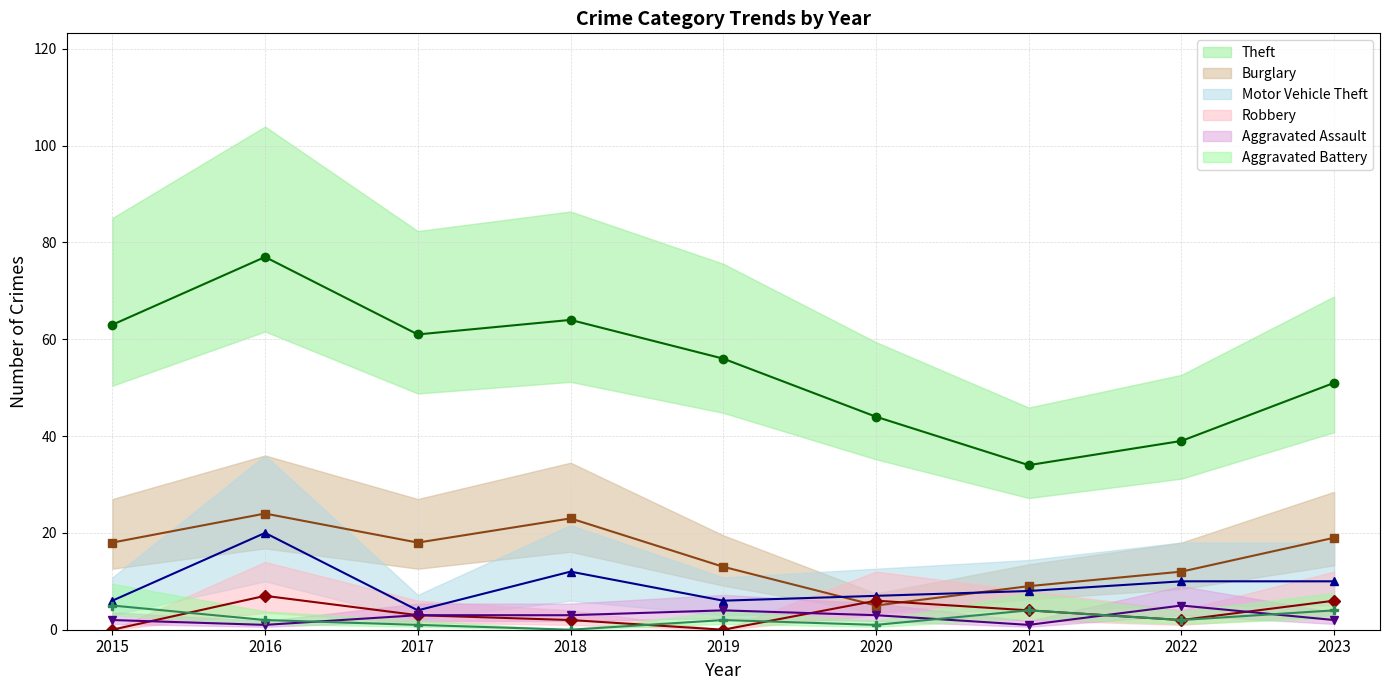

Does the chart have visible grid lines?

Yes